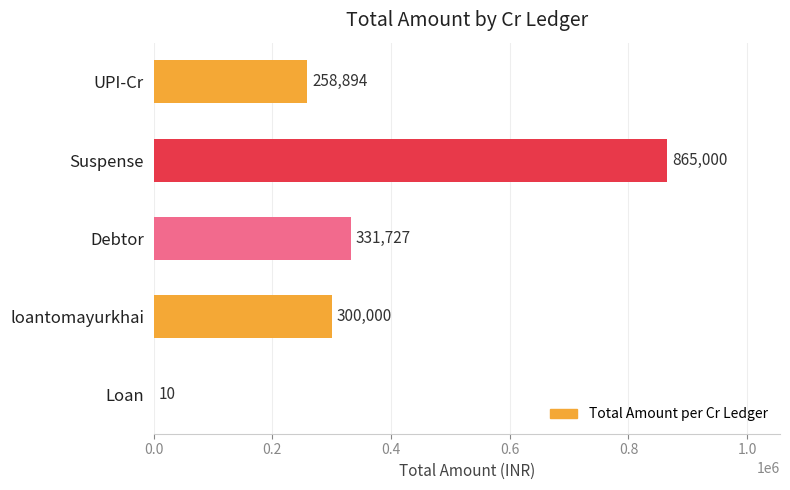

What is the sum of all values?

1755631